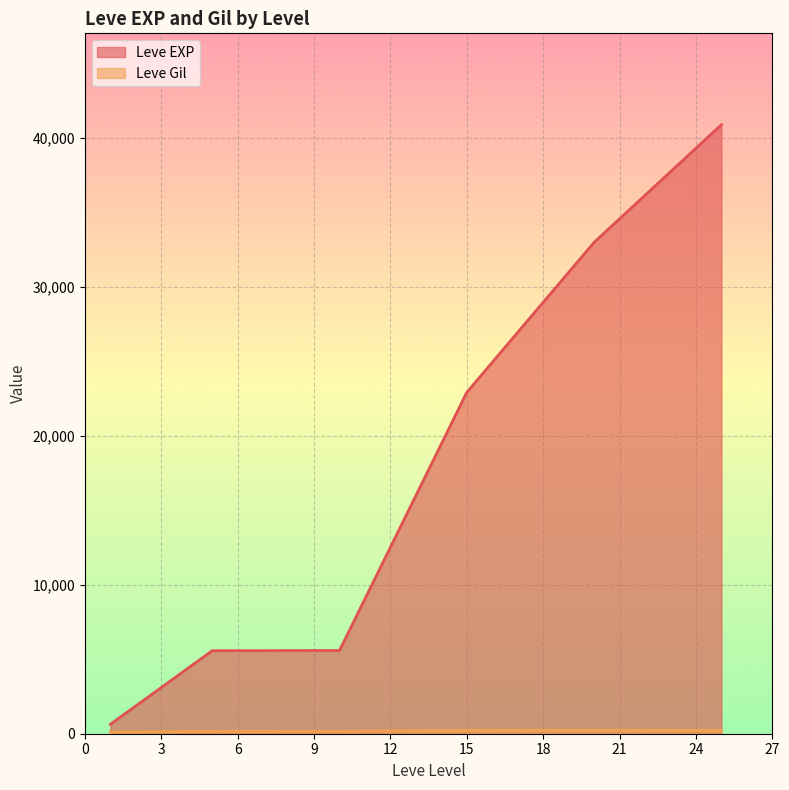

What is the maximum value shown in the chart?

40900.0